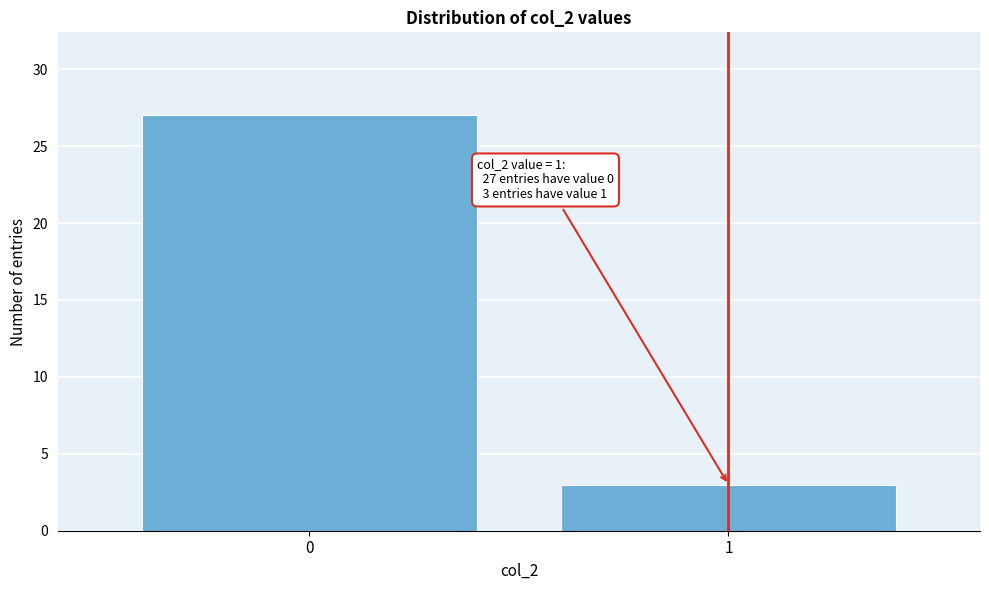

Reading left to right, extract all data points from this chart.

27	3